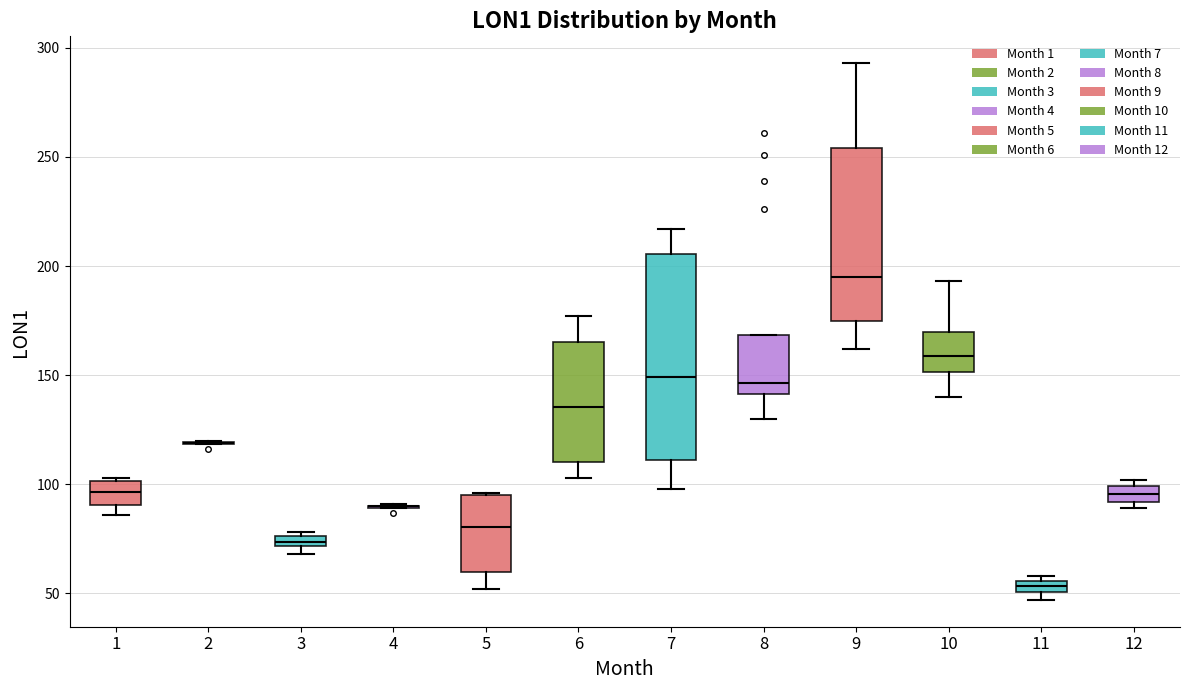

Where does the median line of the box at x = 12 sit on the y-axis? The values are not printed on the chart, so give them approximately, as read against the axis.

95